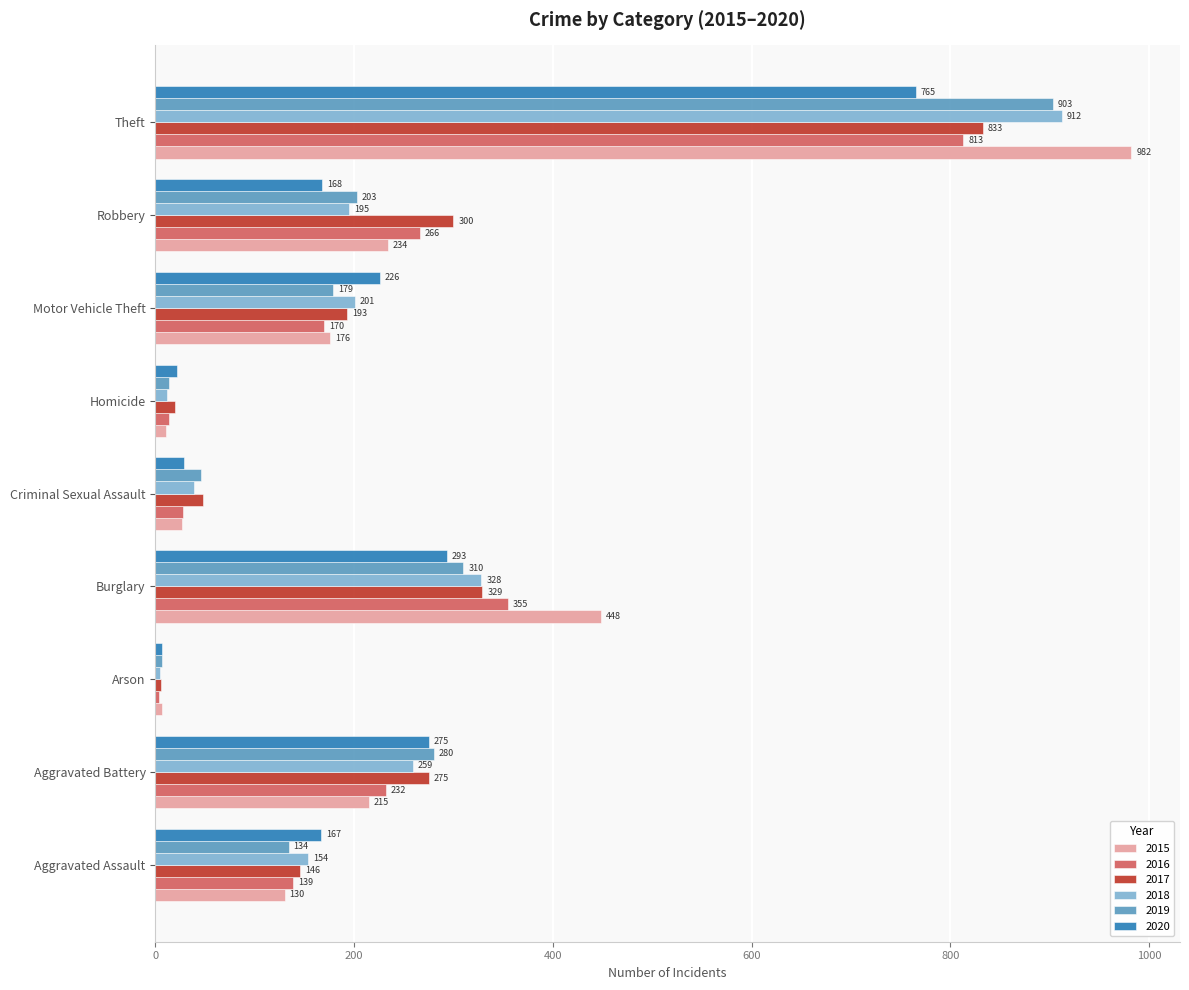

What is the average value of the 2015 series?

248